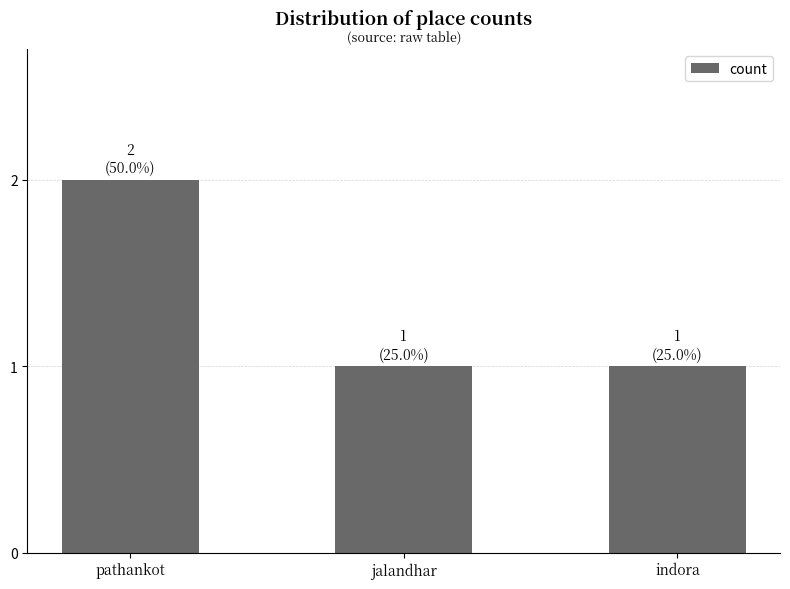

Which has a higher value, pathankot or indora?

pathankot